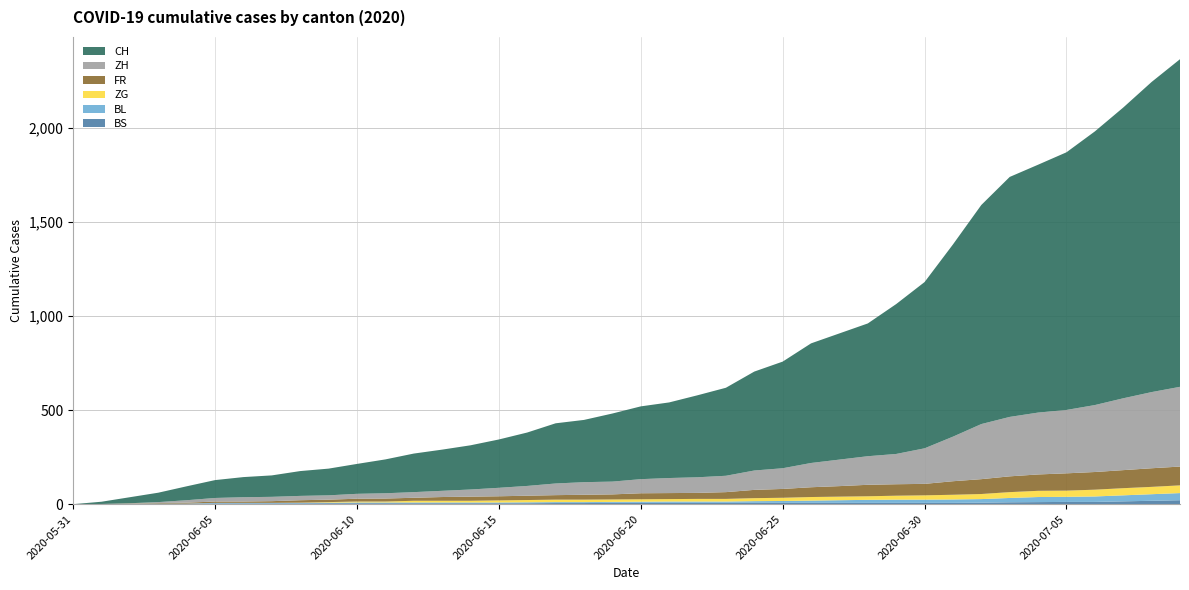

Reading left to right, what are all the values shown in this chart?

BS: 2020-05-31=0	2020-06-01=0	2020-06-02=0	2020-06-03=1	2020-06-04=1	2020-06-05=4	2020-06-06=4	2020-06-07=4	2020-06-08=4	2020-06-09=5	2020-06-10=5	2020-06-11=5	2020-06-12=5	2020-06-13=5	2020-06-14=5	2020-06-15=5	2020-06-16=5	2020-06-17=6	2020-06-18=6	2020-06-19=7	2020-06-20=7	2020-06-21=7	2020-06-22=7	2020-06-23=7	2020-06-24=7	2020-06-25=7	2020-06-26=7	2020-06-27=7	2020-06-28=7	2020-06-29=7	2020-06-30=7	2020-07-01=7	2020-07-02=8	2020-07-03=10	2020-07-04=11	2020-07-05=12	2020-07-06=12	2020-07-07=15	2020-07-08=18	2020-07-09=21
BL: 2020-05-31=0	2020-06-01=1	2020-06-02=1	2020-06-03=2	2020-06-04=2	2020-06-05=3	2020-06-06=3	2020-06-07=3	2020-06-08=3	2020-06-09=3	2020-06-10=4	2020-06-11=4	2020-06-12=4	2020-06-13=4	2020-06-14=4	2020-06-15=4	2020-06-16=5	2020-06-17=5	2020-06-18=5	2020-06-19=5	2020-06-20=6	2020-06-21=7	2020-06-22=7	2020-06-23=7	2020-06-24=9	2020-06-25=10	2020-06-26=12	2020-06-27=14	2020-06-28=16	2020-06-29=17	2020-06-30=17	2020-07-01=18	2020-07-02=19	2020-07-03=23	2020-07-04=27	2020-07-05=27	2020-07-06=29	2020-07-07=32	2020-07-08=35	2020-07-09=38
ZG: 2020-05-31=0	2020-06-01=0	2020-06-02=0	2020-06-03=0	2020-06-04=0	2020-06-05=0	2020-06-06=0	2020-06-07=0	2020-06-08=1	2020-06-09=3	2020-06-10=5	2020-06-11=5	2020-06-12=9	2020-06-13=9	2020-06-14=9	2020-06-15=11	2020-06-16=12	2020-06-17=13	2020-06-18=13	2020-06-19=13	2020-06-20=13	2020-06-21=13	2020-06-22=14	2020-06-23=14	2020-06-24=16	2020-06-25=17	2020-06-26=19	2020-06-27=19	2020-06-28=19	2020-06-29=21	2020-06-30=23	2020-07-01=25	2020-07-02=27	2020-07-03=31	2020-07-04=33	2020-07-05=33	2020-07-06=36	2020-07-07=38	2020-07-08=39	2020-07-09=41
FR: 2020-05-31=0	2020-06-01=0	2020-06-02=2	2020-06-03=3	2020-06-04=5	2020-06-05=7	2020-06-06=7	2020-06-07=9	2020-06-08=13	2020-06-09=13	2020-06-10=15	2020-06-11=16	2020-06-12=16	2020-06-13=20	2020-06-14=22	2020-06-15=22	2020-06-16=23	2020-06-17=24	2020-06-18=26	2020-06-19=27	2020-06-20=32	2020-06-21=32	2020-06-22=32	2020-06-23=36	2020-06-24=44	2020-06-25=47	2020-06-26=52	2020-06-27=56	2020-06-28=61	2020-06-29=61	2020-06-30=61	2020-07-01=72	2020-07-02=79	2020-07-03=84	2020-07-04=87	2020-07-05=92	2020-07-06=94	2020-07-07=96	2020-07-08=99	2020-07-09=100
ZH: 2020-05-31=0	2020-06-01=0	2020-06-02=2	2020-06-03=5	2020-06-04=13	2020-06-05=19	2020-06-06=23	2020-06-07=23	2020-06-08=23	2020-06-09=23	2020-06-10=26	2020-06-11=28	2020-06-12=30	2020-06-13=33	2020-06-14=38	2020-06-15=45	2020-06-16=52	2020-06-17=62	2020-06-18=67	2020-06-19=68	2020-06-20=75	2020-06-21=80	2020-06-22=83	2020-06-23=87	2020-06-24=103	2020-06-25=110	2020-06-26=129	2020-06-27=141	2020-06-28=152	2020-06-29=161	2020-06-30=189	2020-07-01=237	2020-07-02=293	2020-07-03=316	2020-07-04=329	2020-07-05=337	2020-07-06=356	2020-07-07=382	2020-07-08=405	2020-07-09=424
CH: 2020-05-31=0	2020-06-01=12	2020-06-02=32	2020-06-03=50	2020-06-04=74	2020-06-05=95	2020-06-06=107	2020-06-07=114	2020-06-08=132	2020-06-09=142	2020-06-10=159	2020-06-11=180	2020-06-12=205	2020-06-13=219	2020-06-14=235	2020-06-15=257	2020-06-16=284	2020-06-17=320	2020-06-18=331	2020-06-19=362	2020-06-20=387	2020-06-21=402	2020-06-22=436	2020-06-23=468	2020-06-24=526	2020-06-25=567	2020-06-26=636	2020-06-27=671	2020-06-28=706	2020-06-29=797	2020-06-30=884	2020-07-01=1022	2020-07-02=1165	2020-07-03=1276	2020-07-04=1318	2020-07-05=1370	2020-07-06=1455	2020-07-07=1546	2020-07-08=1649	2020-07-09=1742